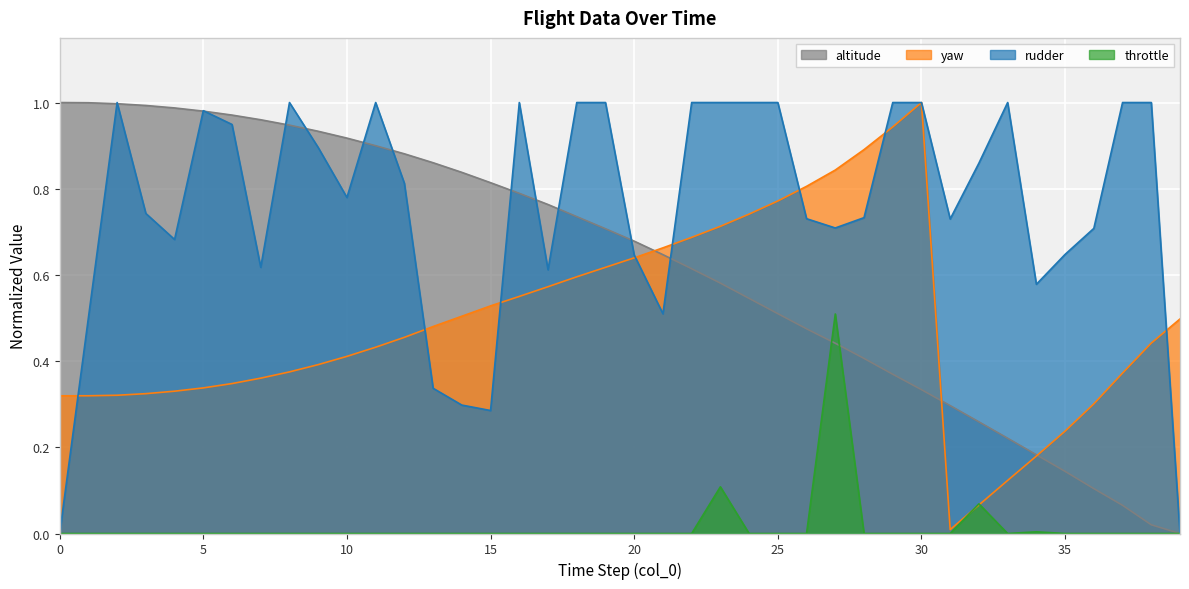

Where do throttle and yaw first cross each other?

31 and 32